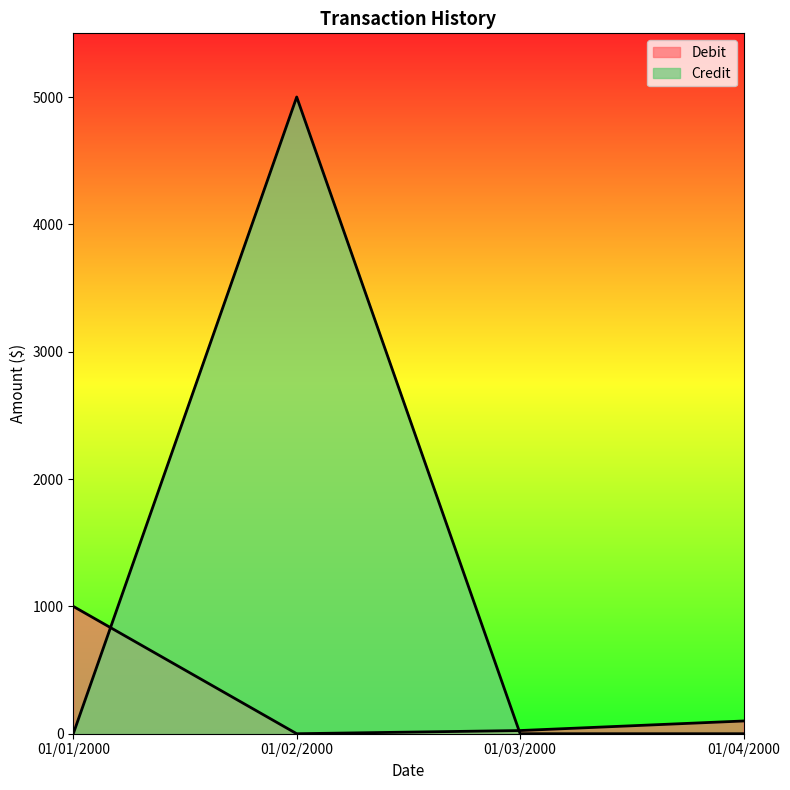

What is the total value across all series at 01/03/2000?

25